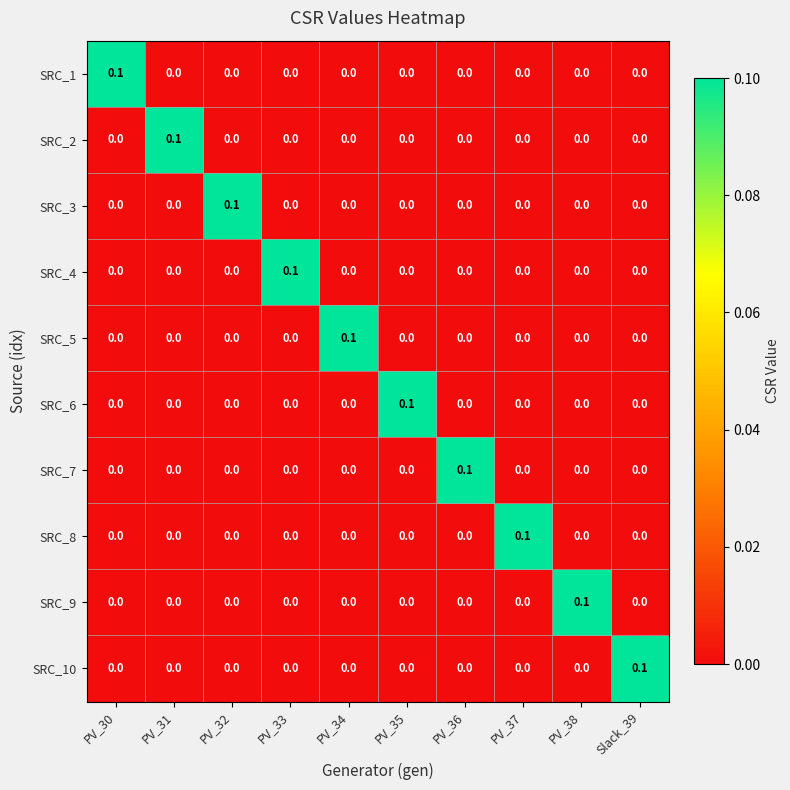

How many SRC_3 values are between 0 and 1?

10